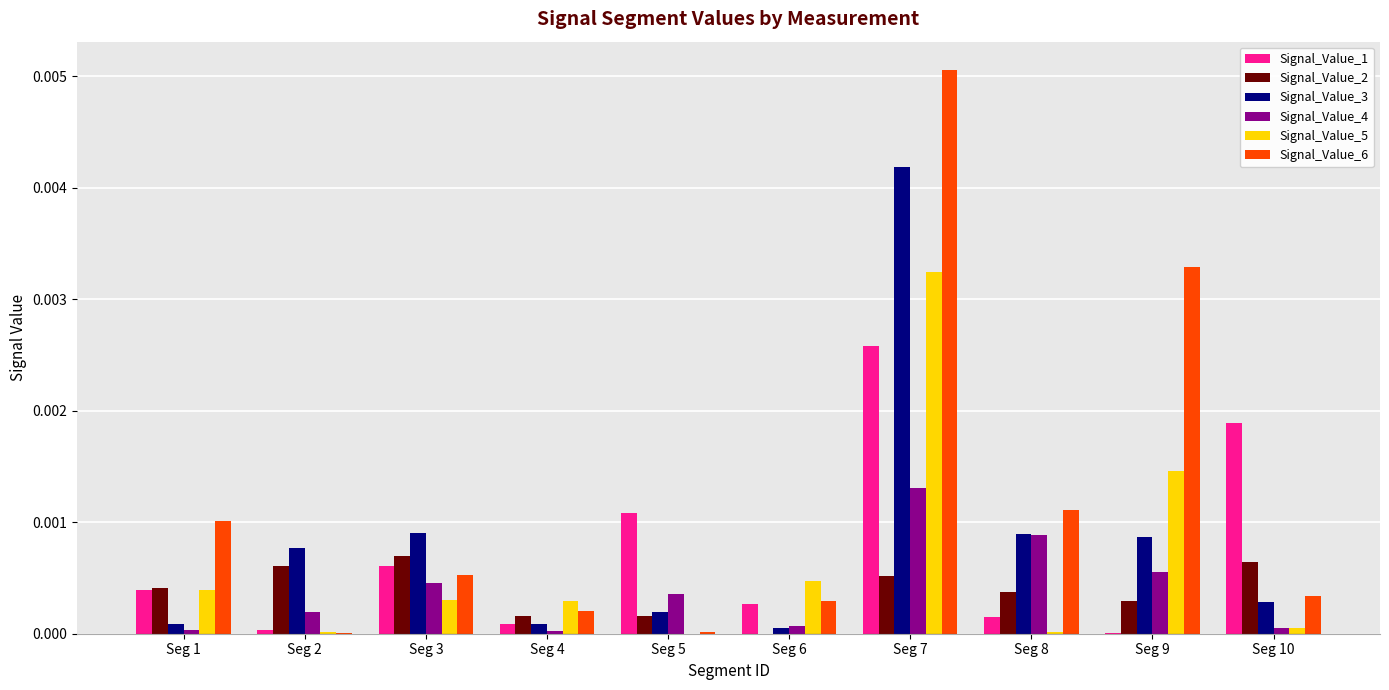

Is it true that Signal_Value_5 equals 0.0 at Seg 4?

True